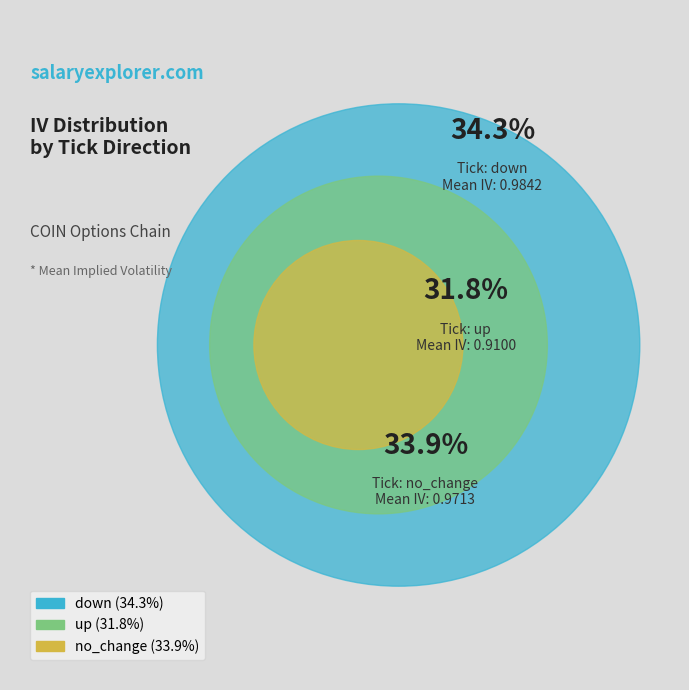

What percentage is the down slice, to the nearest percent?

34%